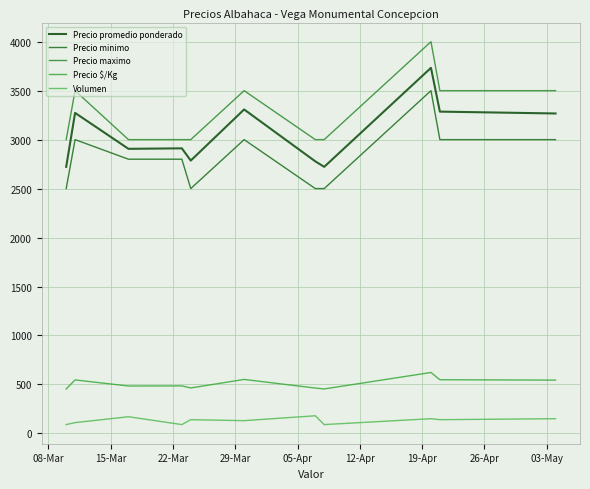

Does the chart have visible grid lines?

Yes